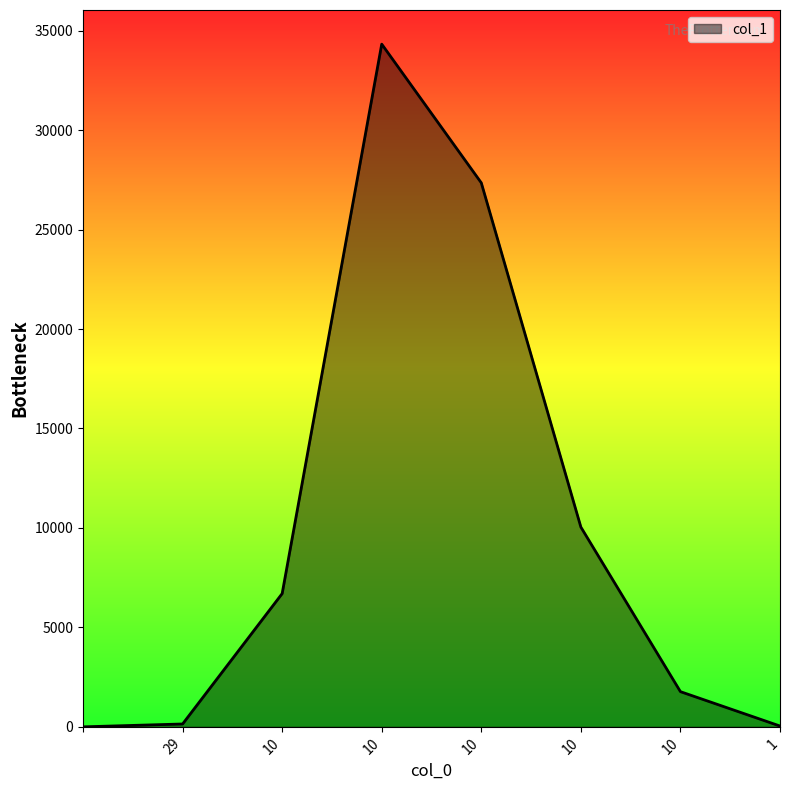

What is the greatest value displayed?

34320.4